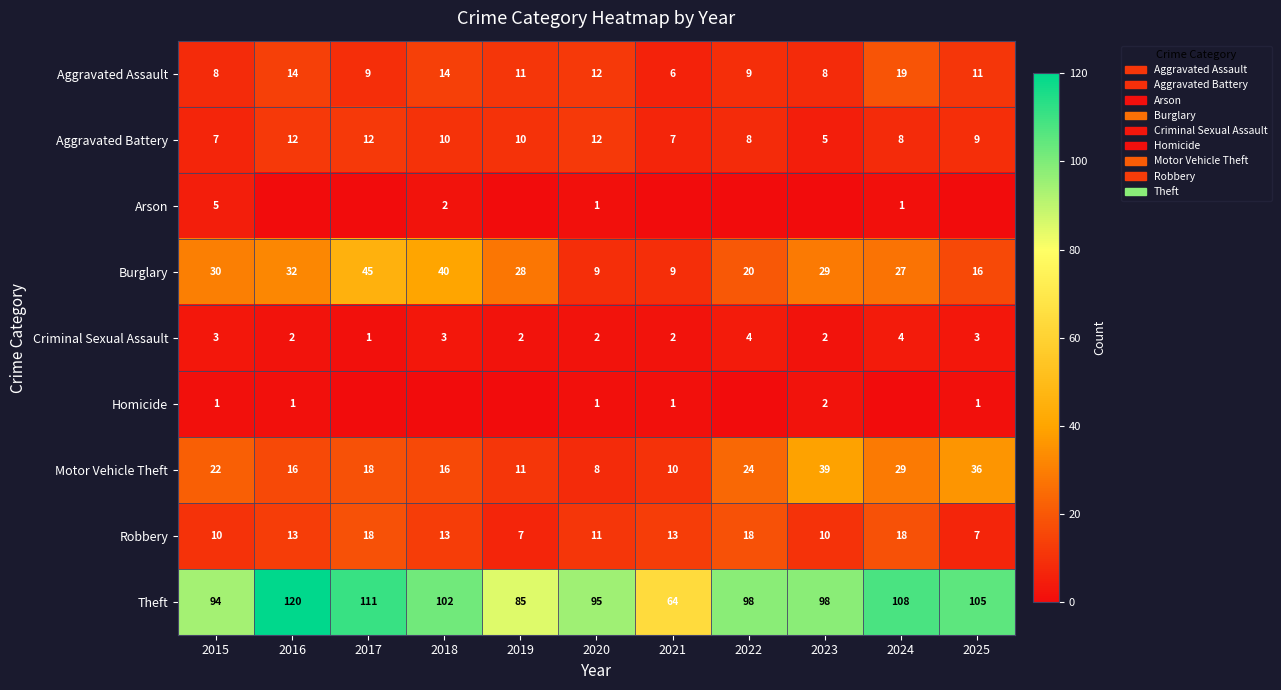

True or false: Aggravated Battery has a value of 10 at 2019.

True